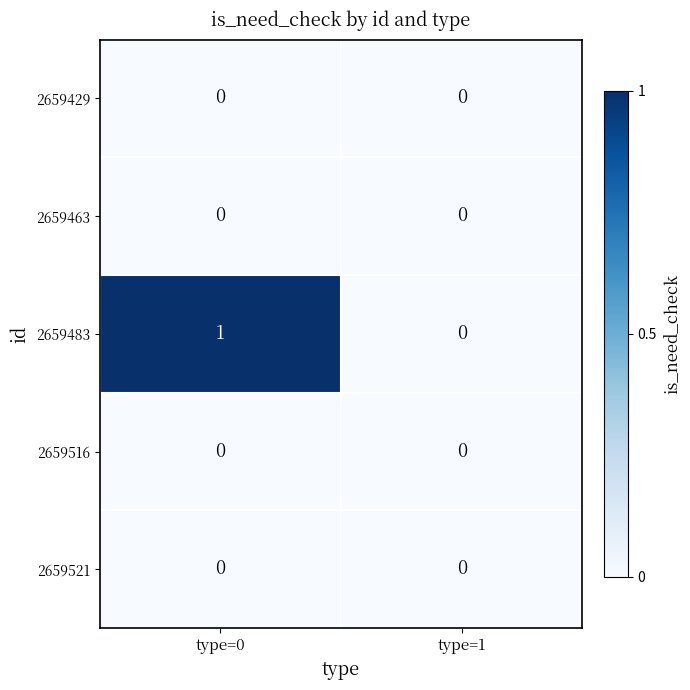

What is the spread (max minus min) of values at type=0?

1